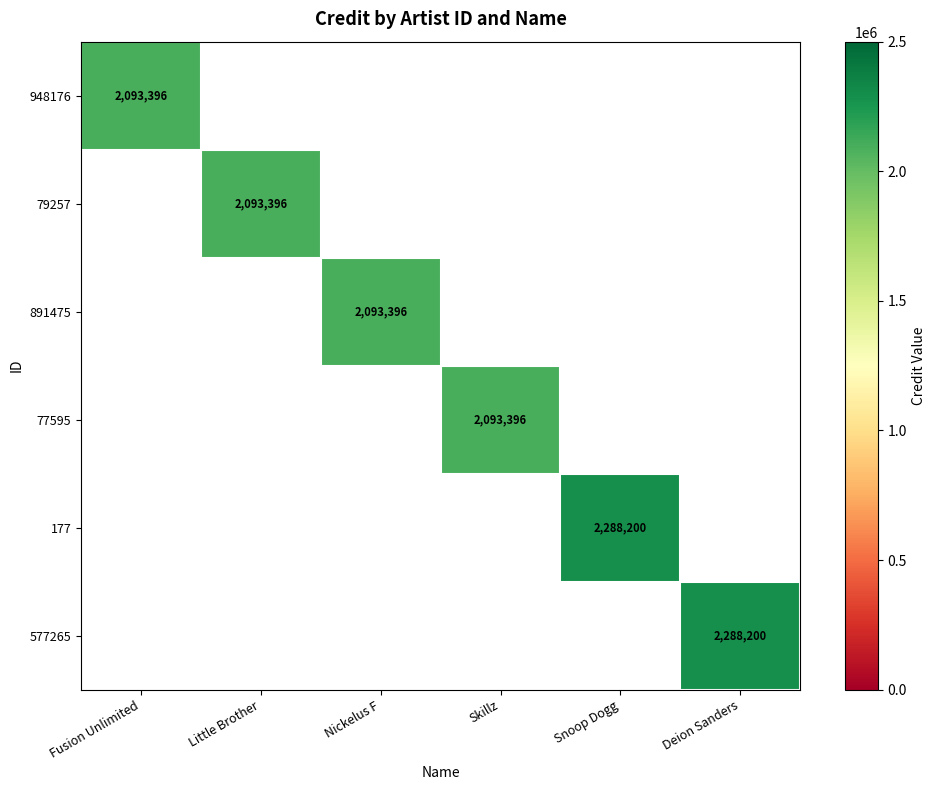

True or false: 177 has a value of 2288200 at Snoop Dogg.

True